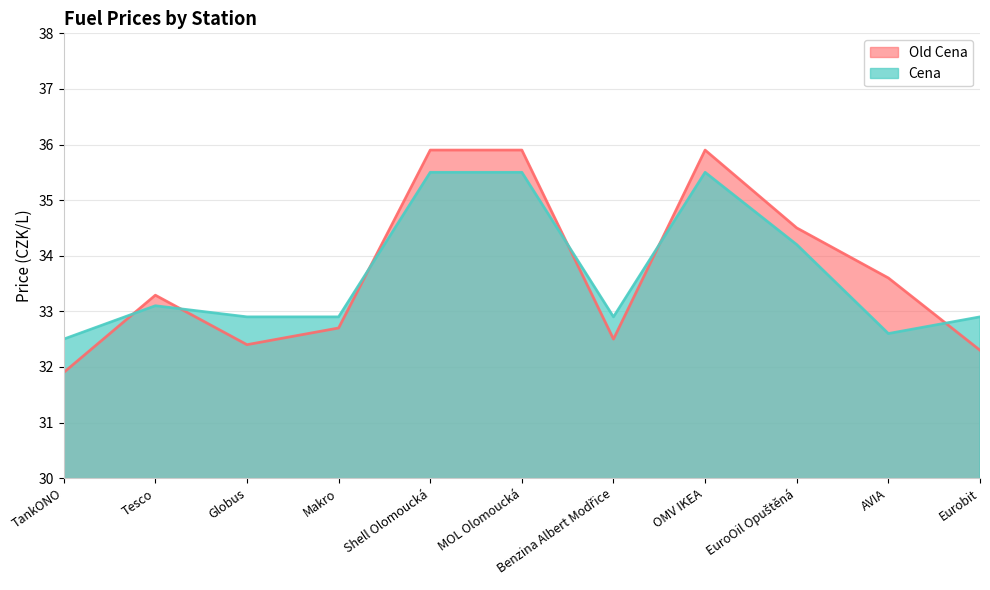

What is the highest value of the Cena series?

35.5